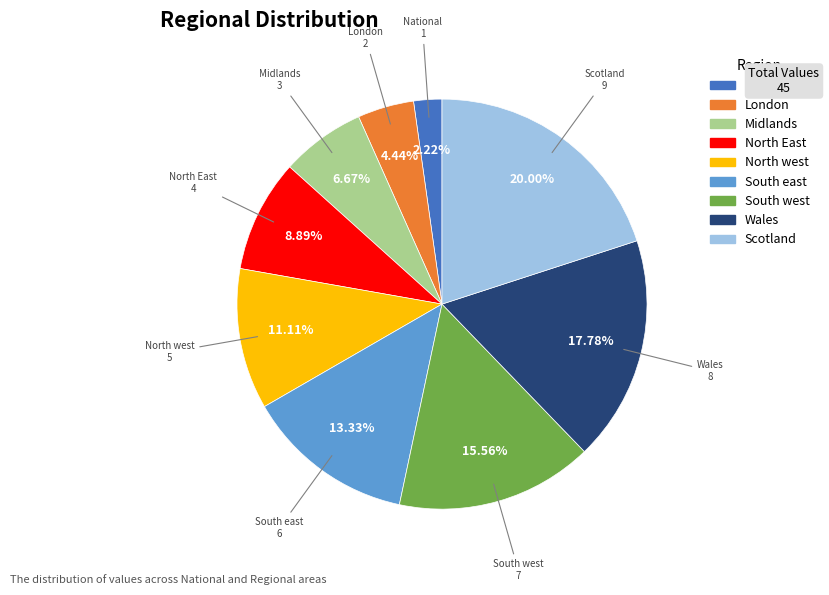

To the nearest percent, what portion does Wales represent?

18%